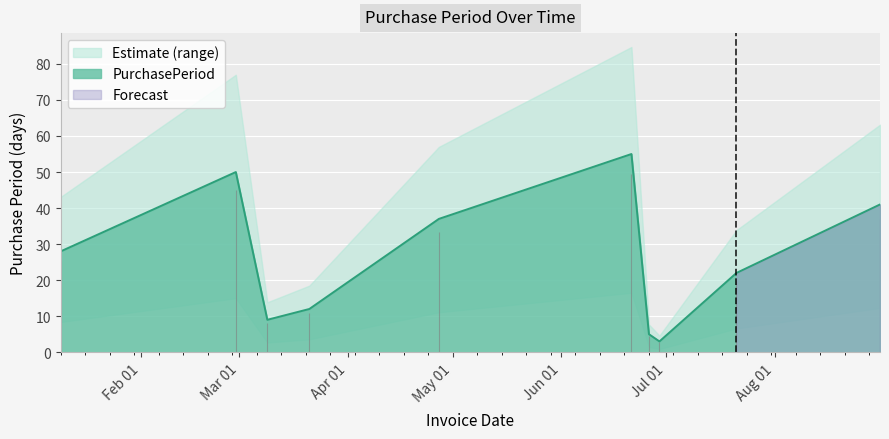

How many interior local peaks (higher than both neighbors) does the data have?

2